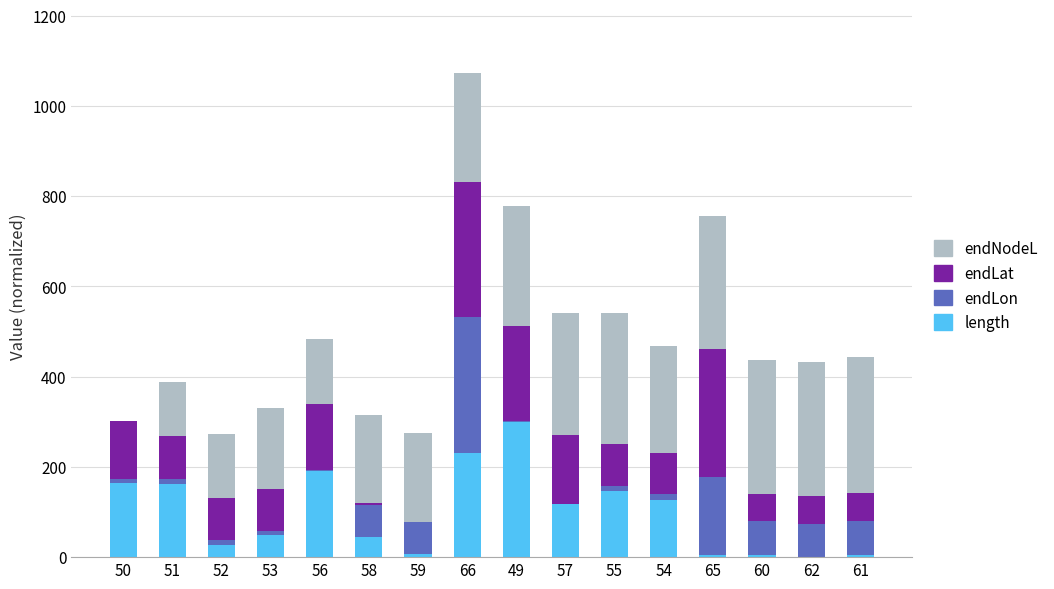

At which category is the sum across all series the highest?

66